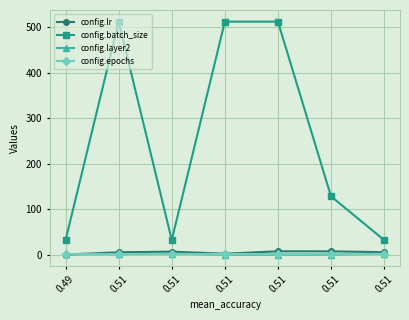

True or false: config.epochs and config.batch_size cross at least once.

False